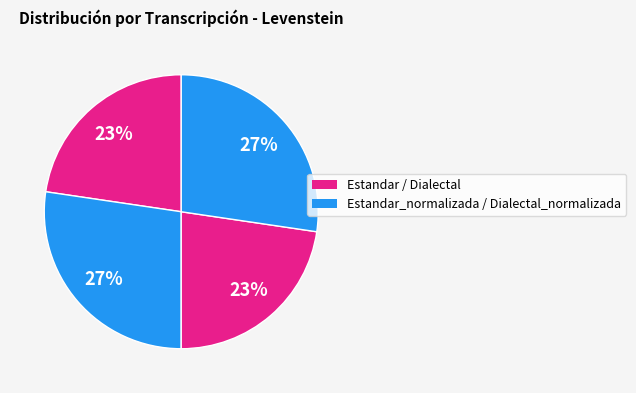

Count the number of slices in the pie.

4